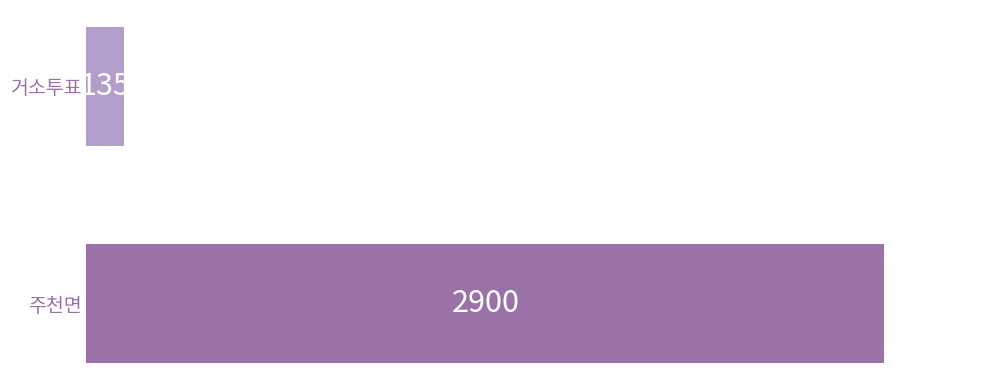

How many values are below 2900?

1